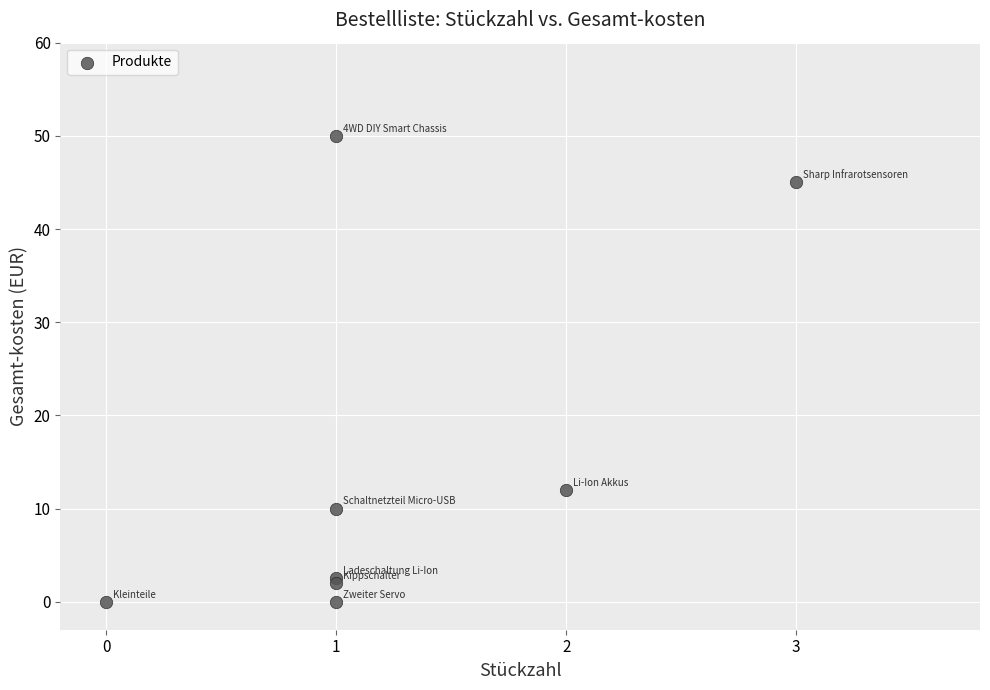

What Y value in the scatter plot is closest to 25?

12.0